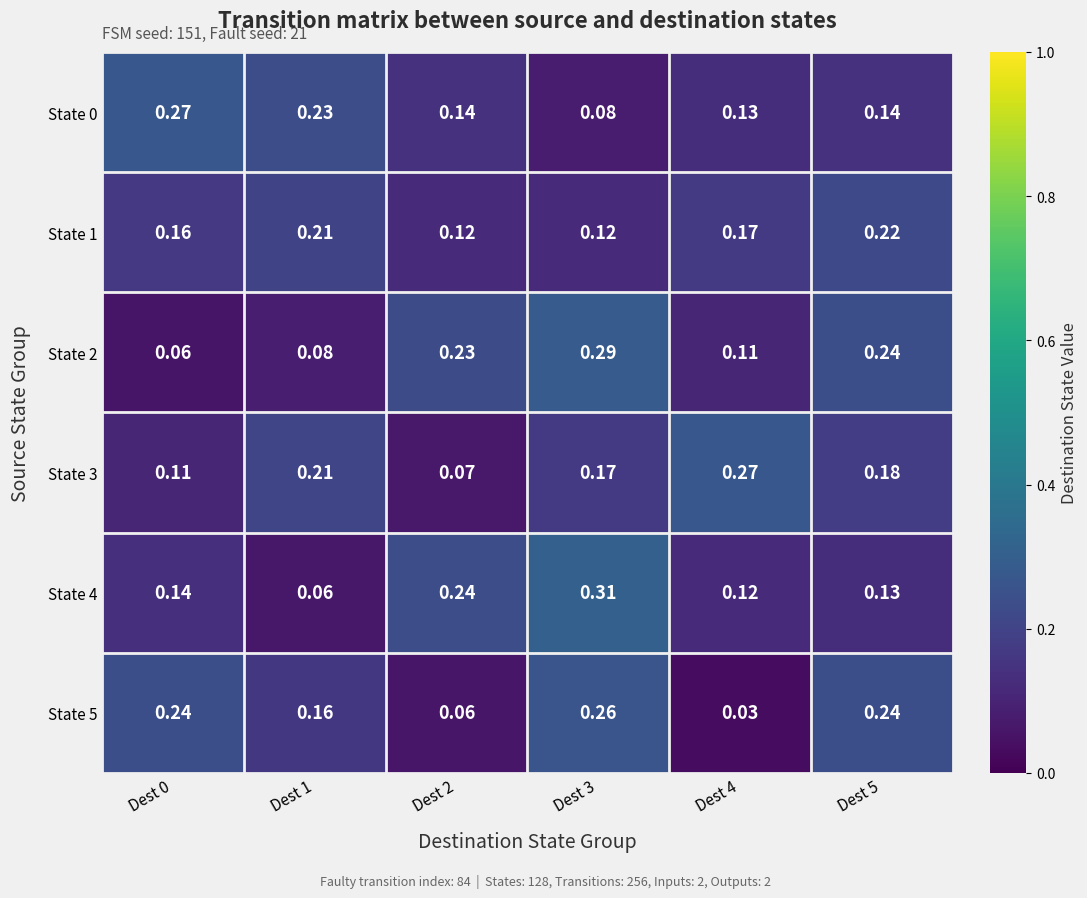

Between Dest 1 and Dest 5, which series saw the biggest shift?

State 2